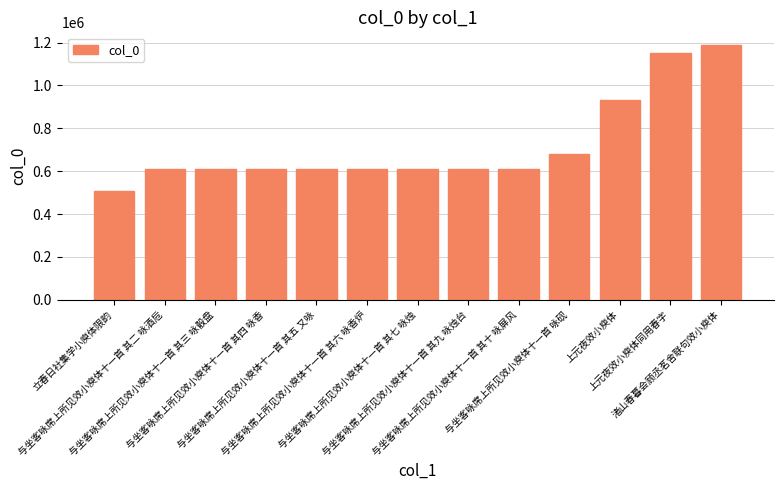

What is the sum of all values?

9327930